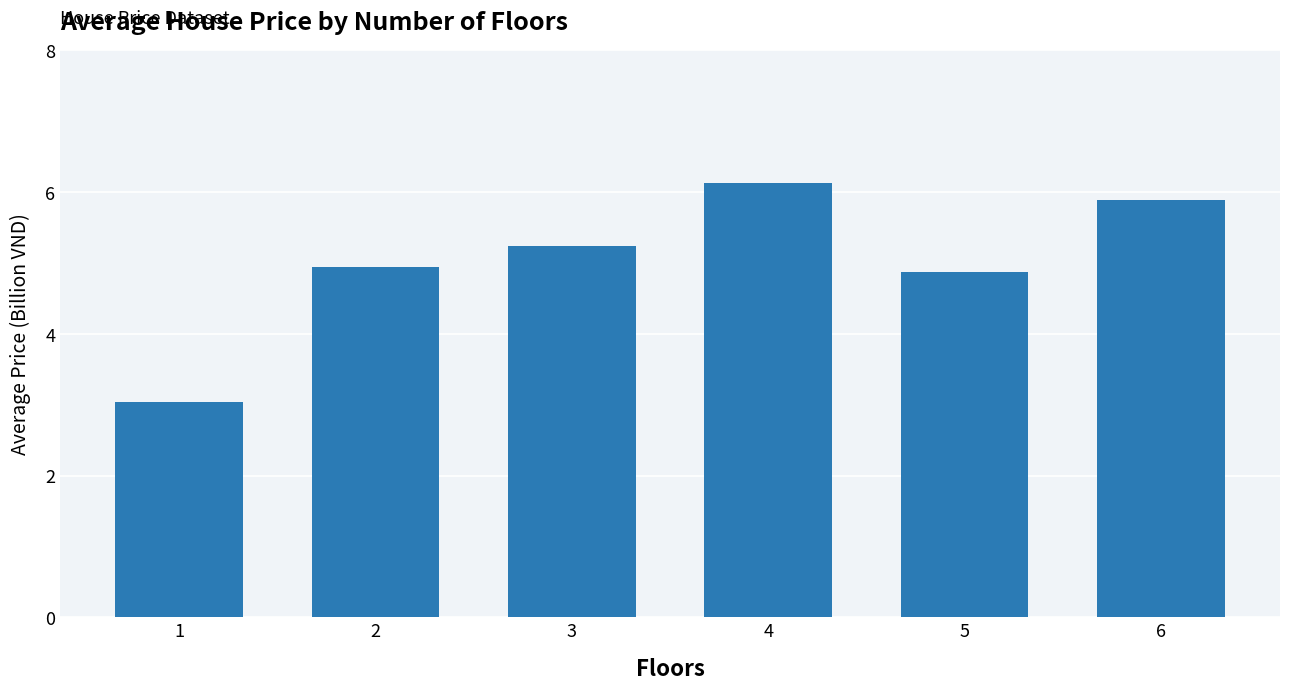

What is the maximum value shown in the chart?

6.1